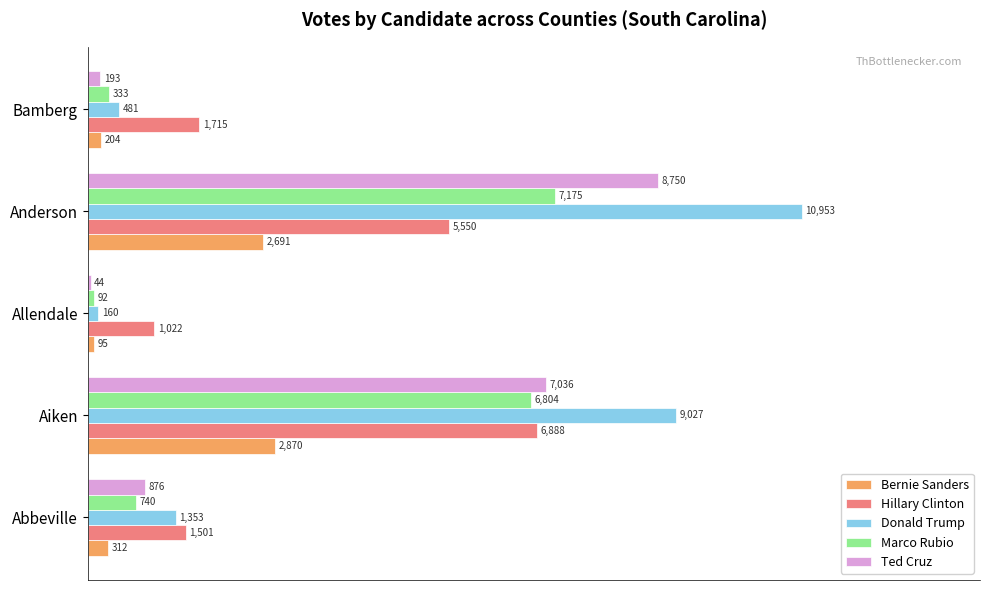

What are all the series names shown in the legend?

Bernie Sanders, Hillary Clinton, Donald Trump, Marco Rubio, Ted Cruz